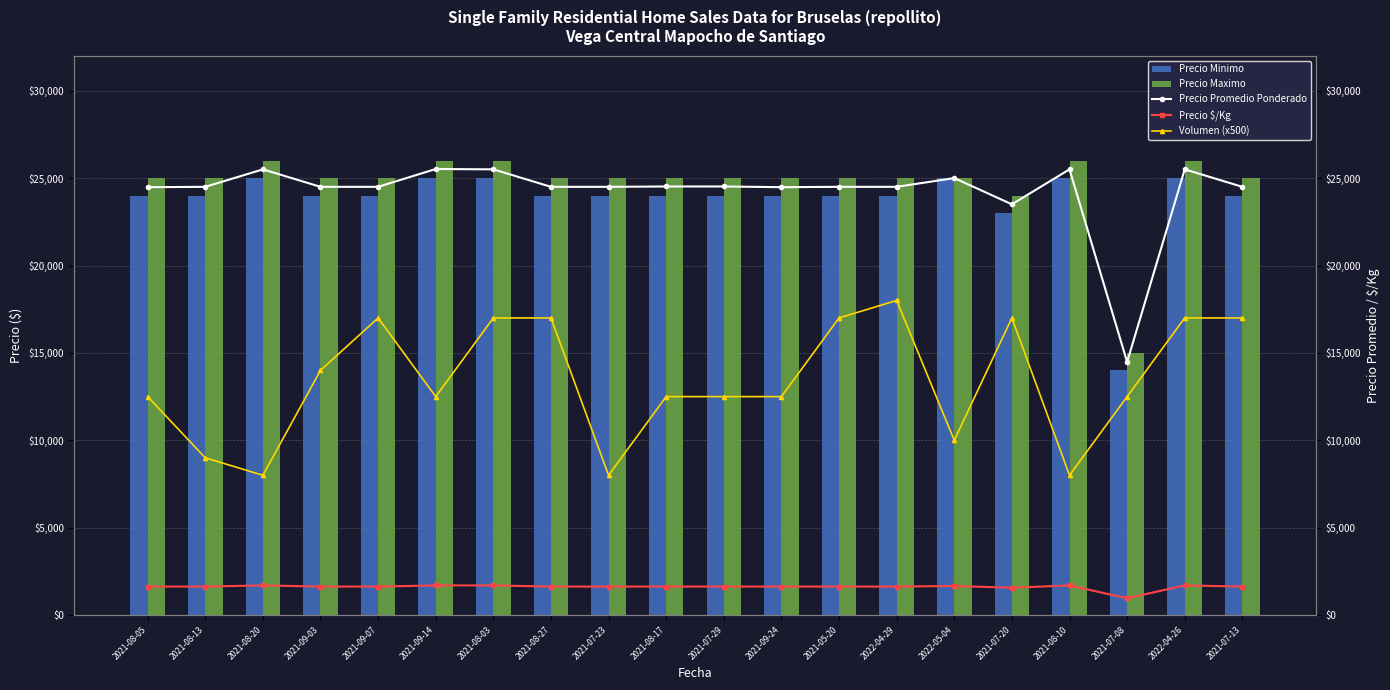

What is the difference between the highest and lowest values at 2021-07-29?

23365